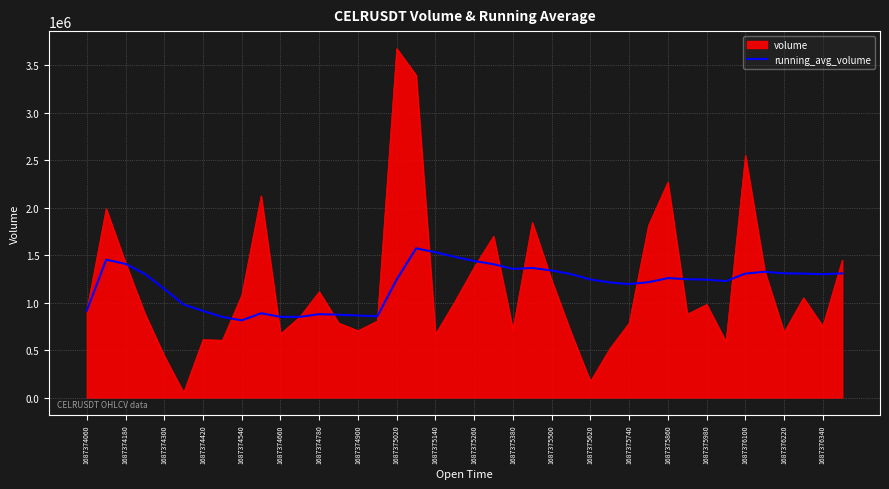

List the series in order of their peak value, highest first.

volume, running_avg_volume